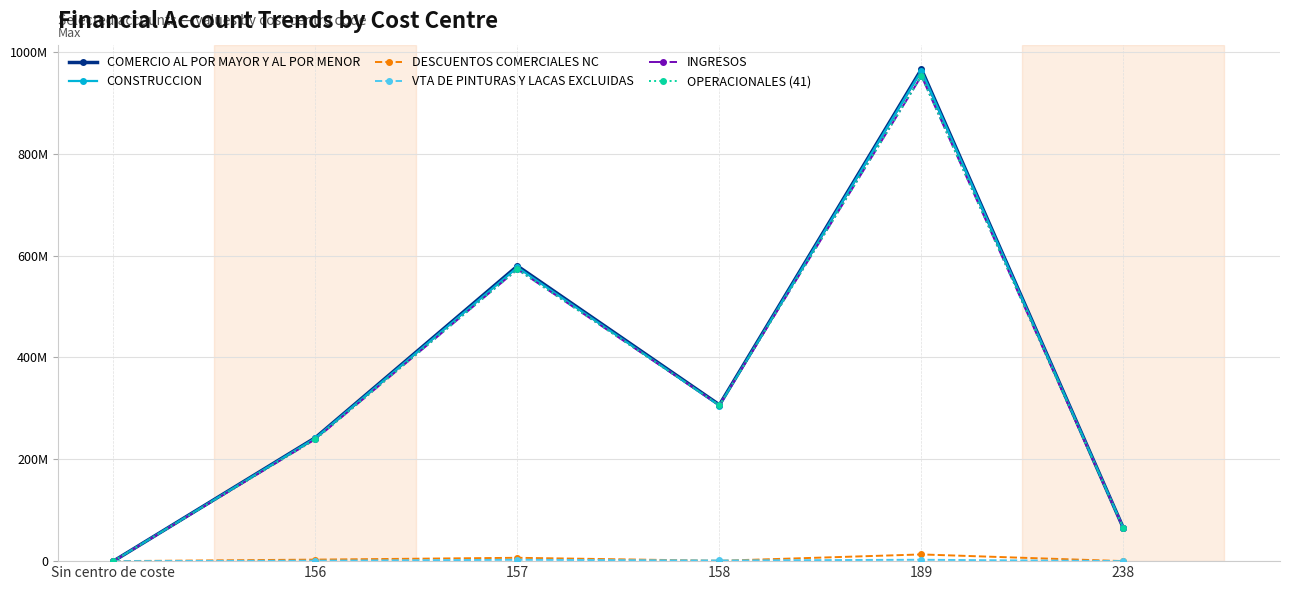

Is this an area chart (filled region under the line)?

No